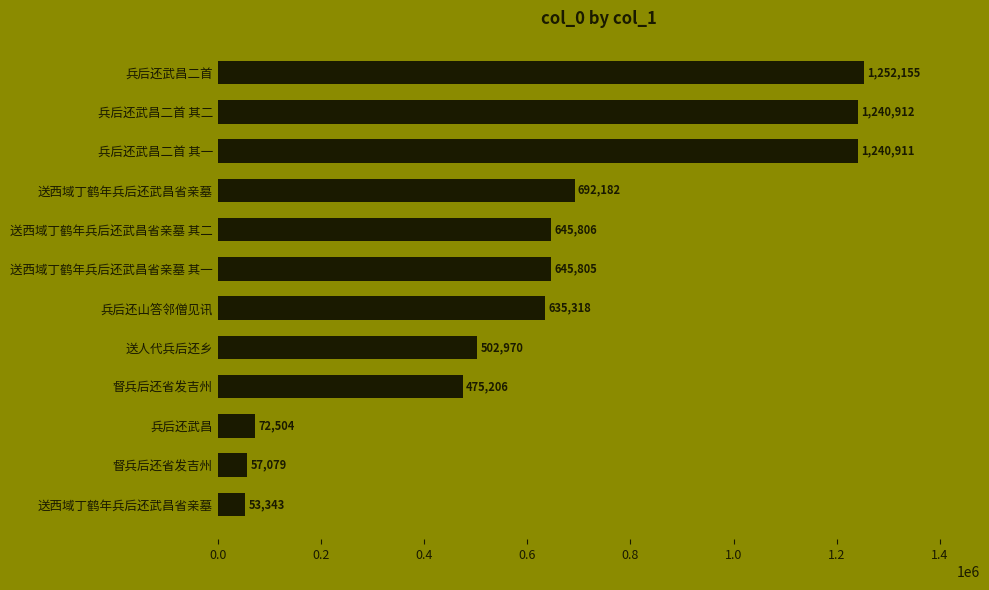

What is the maximum value shown in the chart?

1252155